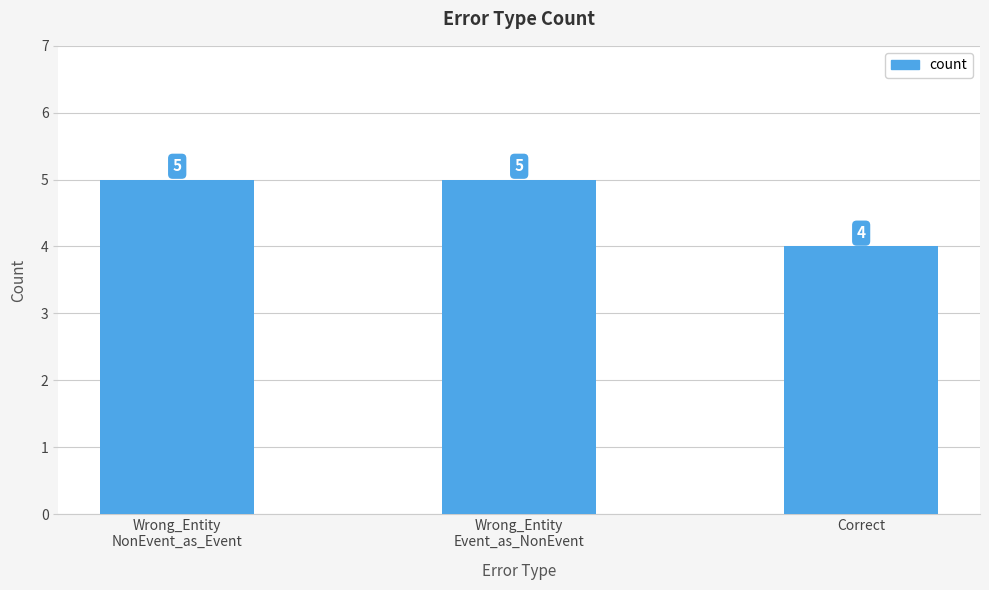

What is the ratio of the value at Correct to the value at Wrong_Entity
NonEvent_as_Event?

0.8